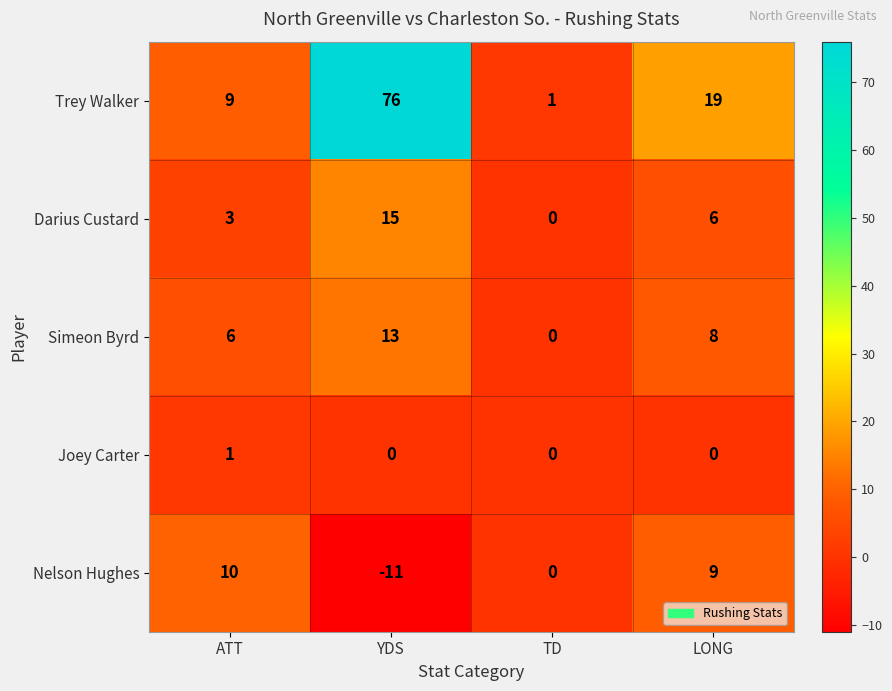

What is the spread (max minus min) of values at YDS?

87